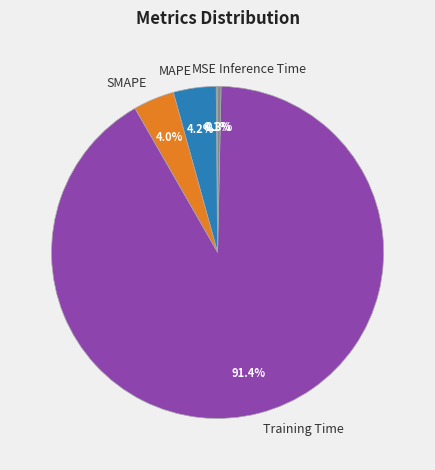

What is the largest slice in the pie chart?

Training Time